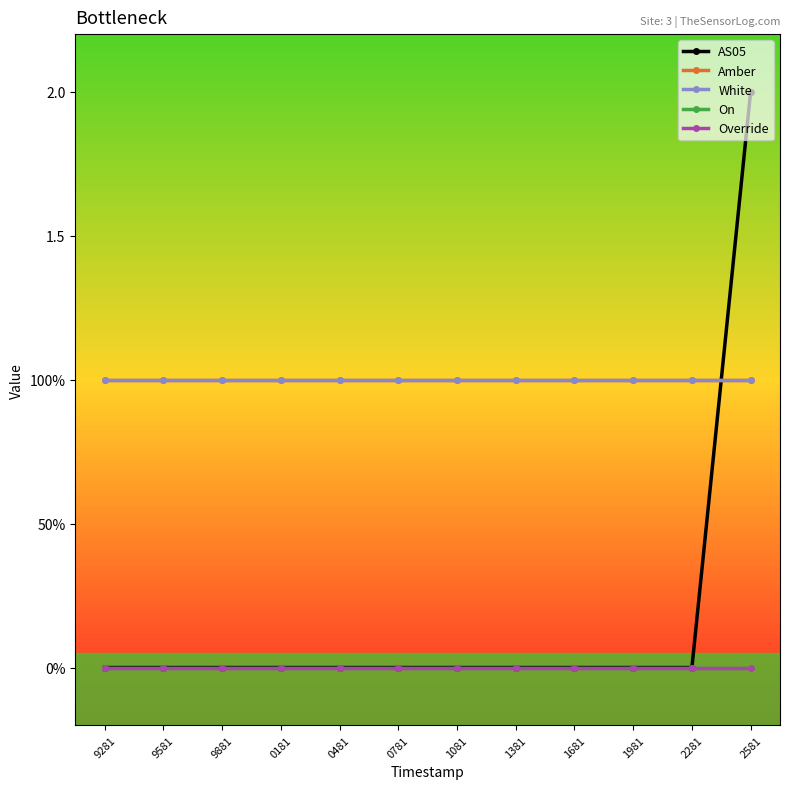

Reading left to right, transcribe all the data shown in this chart.

AS05: 9281=0	9581=0	9881=0	0181=0	0481=0	0781=0	1081=0	1381=0	1681=0	1981=0	2281=0	2581=2
Amber: 9281=1	9581=1	9881=1	0181=1	0481=1	0781=1	1081=1	1381=1	1681=1	1981=1	2281=1	2581=1
White: 9281=1	9581=1	9881=1	0181=1	0481=1	0781=1	1081=1	1381=1	1681=1	1981=1	2281=1	2581=1
On: 9281=0	9581=0	9881=0	0181=0	0481=0	0781=0	1081=0	1381=0	1681=0	1981=0	2281=0	2581=0
Override: 9281=0	9581=0	9881=0	0181=0	0481=0	0781=0	1081=0	1381=0	1681=0	1981=0	2281=0	2581=0